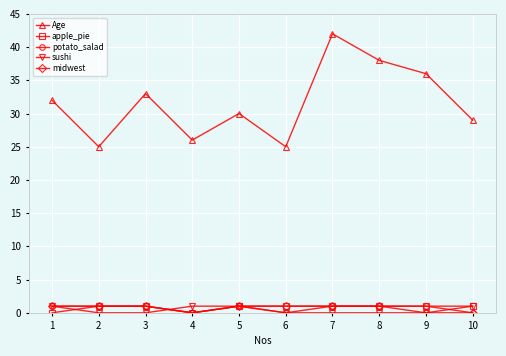

At which category does the chart reach its peak across all series?

7